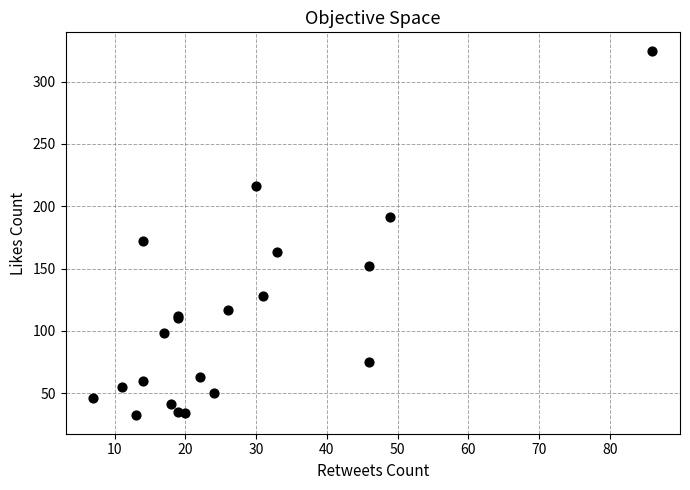

What Y value in the scatter plot is closest to 178?

172